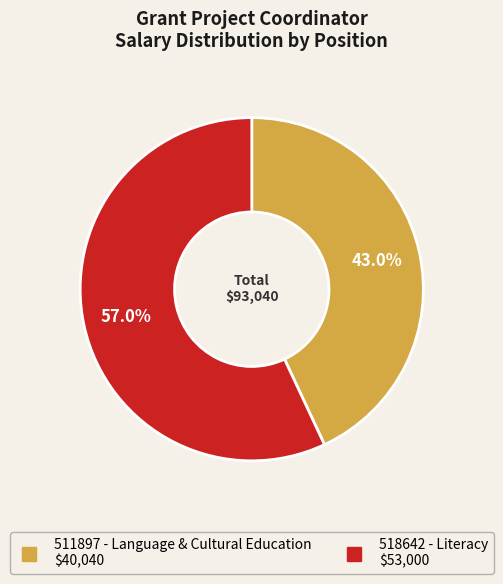

Is it true that 511897 - Language & Cultural Education is 43% of the pie?

True